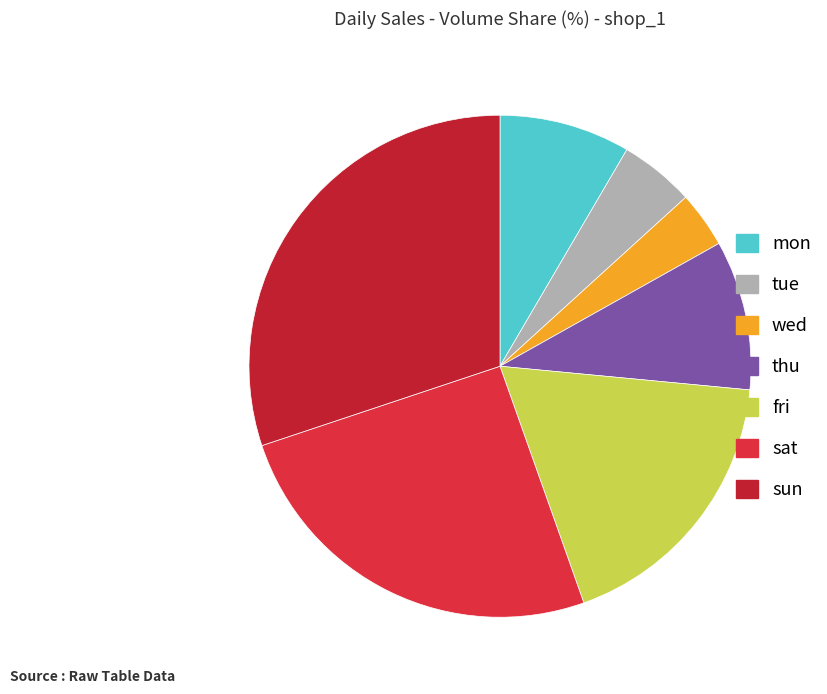

Is there a majority slice in this chart?

No